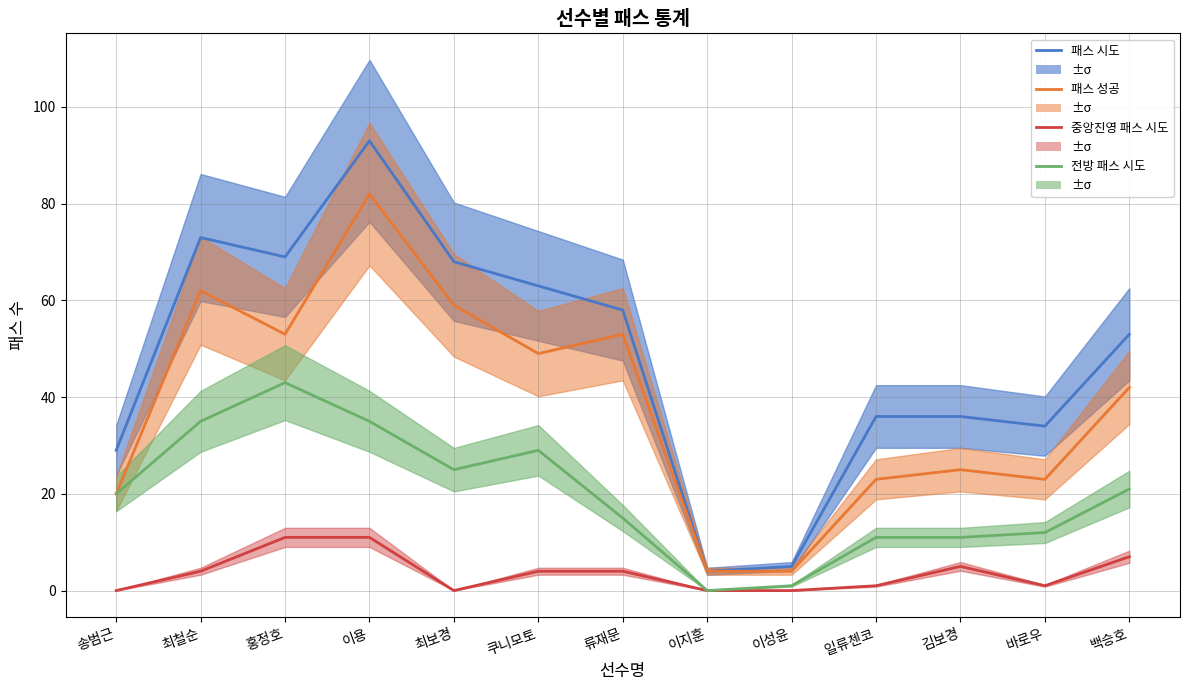

What is the value of the 패스 시도 point at the 10th from the left?

36